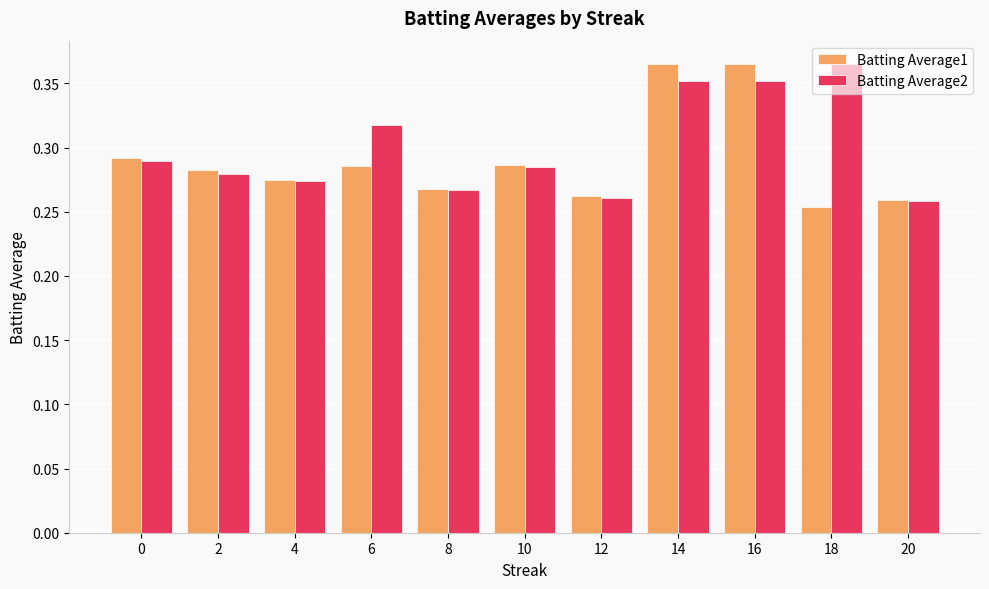

Is it true that Batting Average2 equals 0.5 at 0?

False